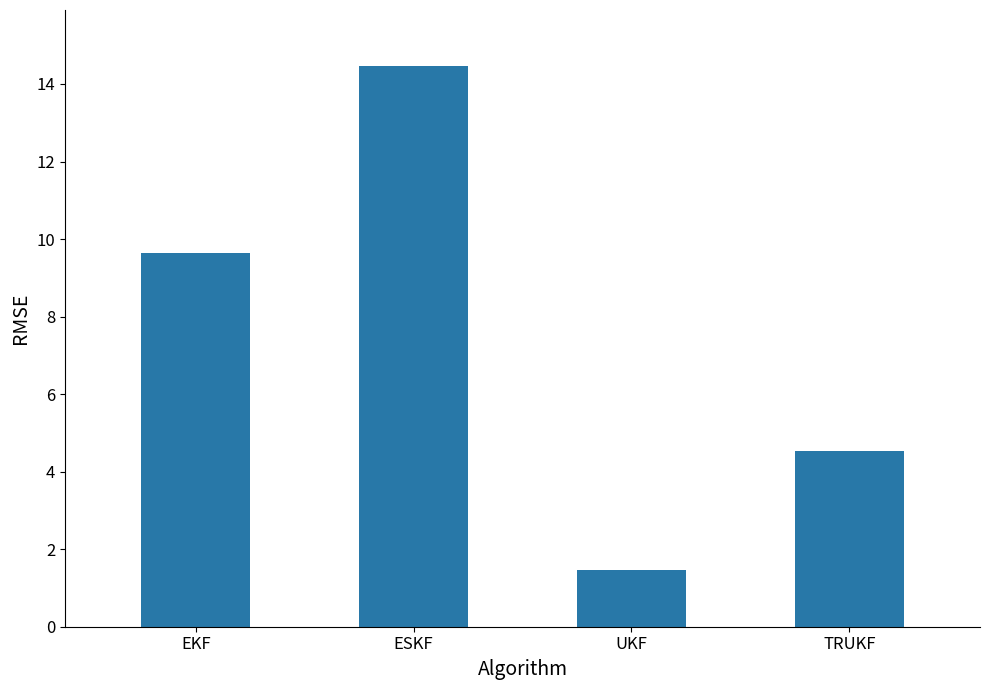

Rank the categories by value from highest to lowest.

ESKF, EKF, TRUKF, UKF